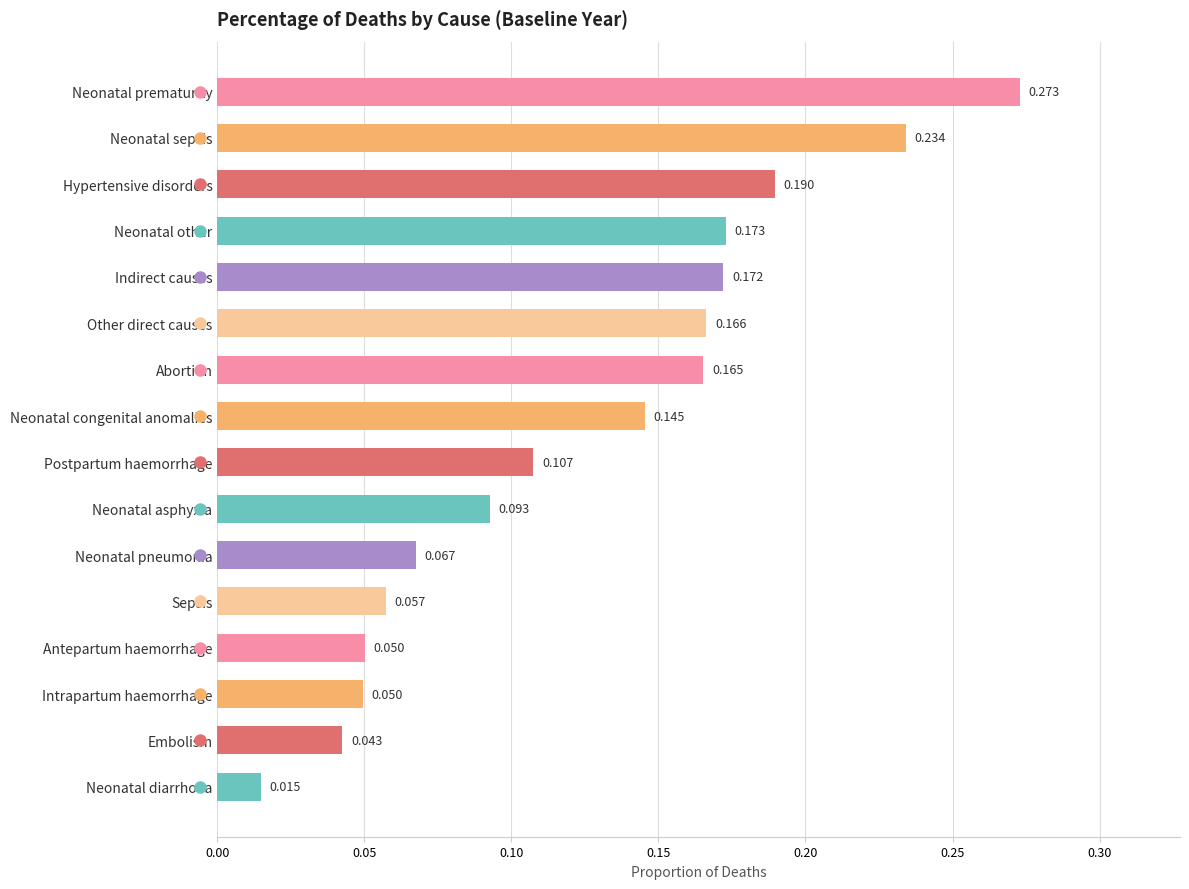

At which label is the value closest to 0?

Neonatal diarrhoea